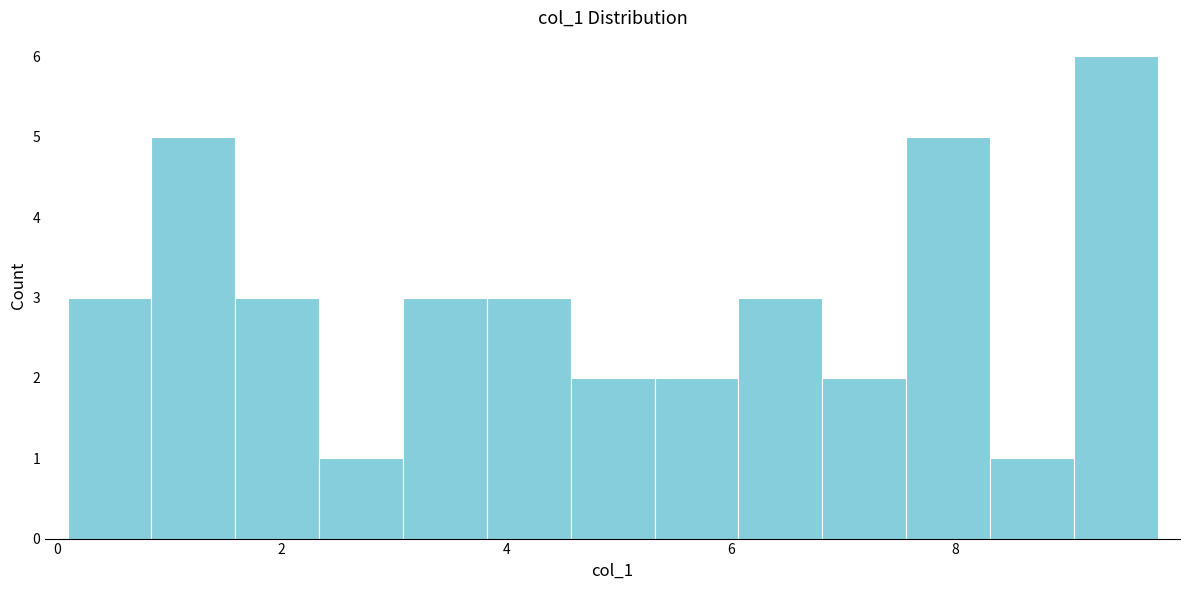

Around what value on the x-axis is the tallest bar? Give the approximate position of its centre, as read against the axis.

9.4